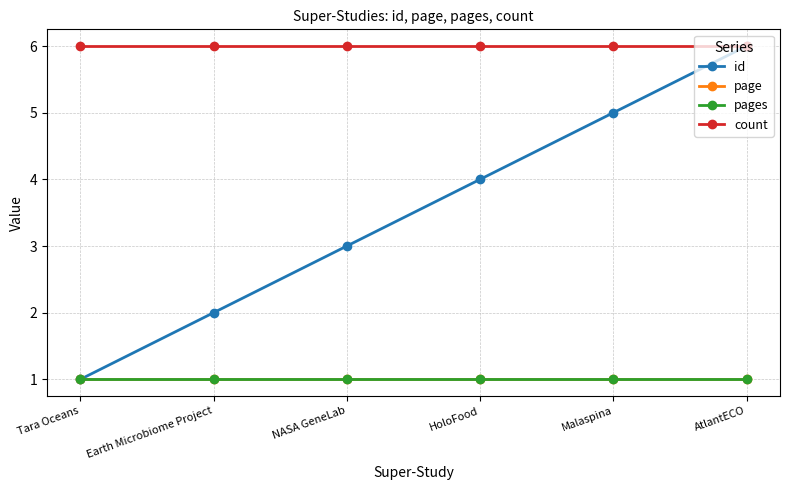

How many lines are shown in the chart?

4